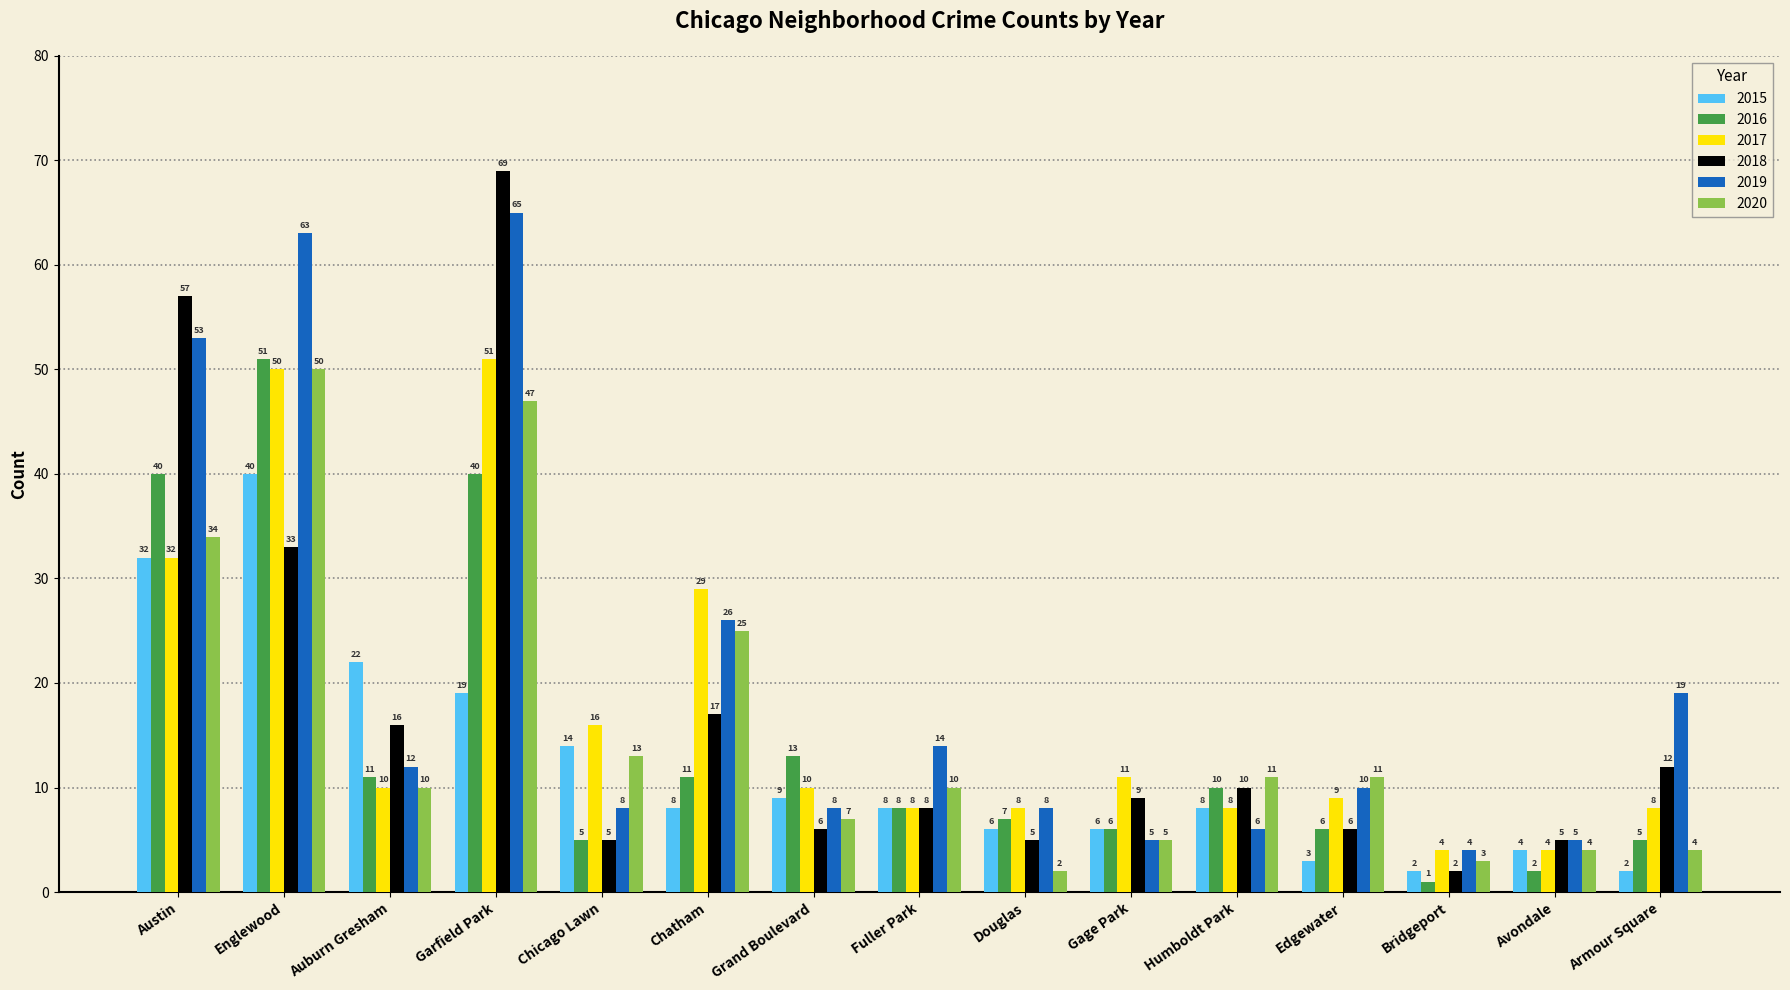

How many values in the 2016 series are below 8?

7